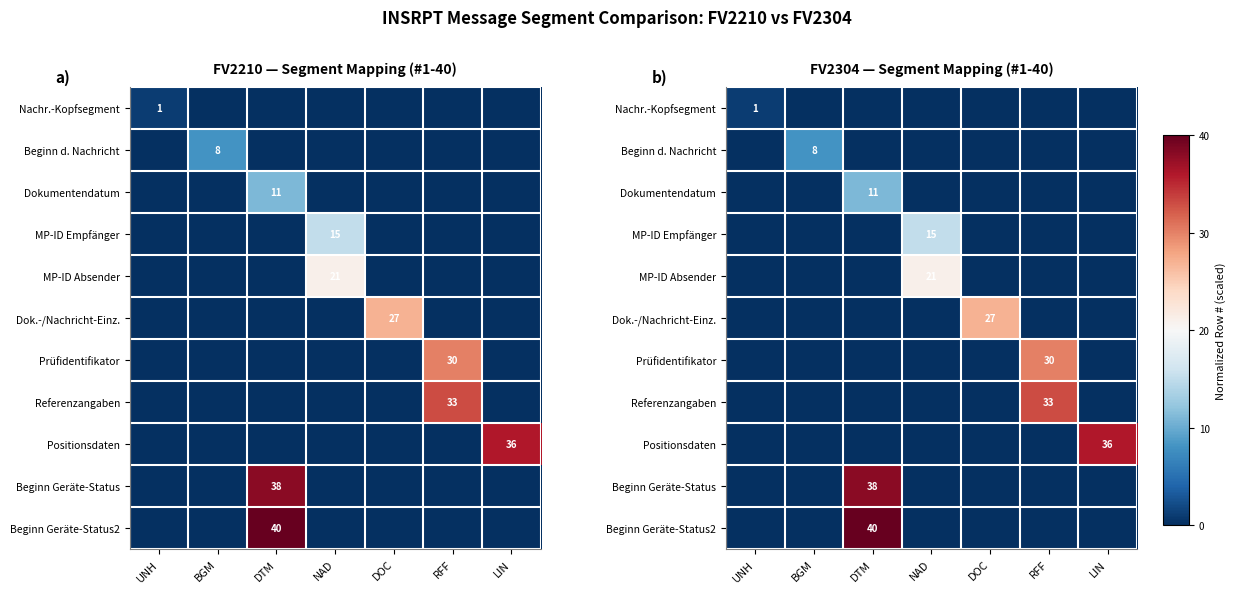

Which category has the highest value in the MP-ID Absender series?

NAD